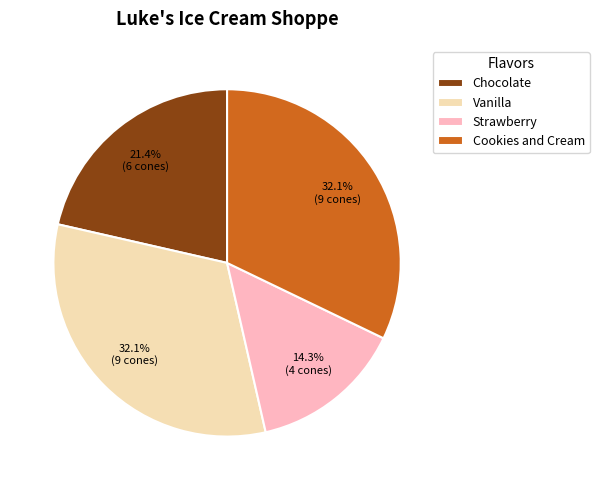

Is it true that Strawberry is 14% of the pie?

True